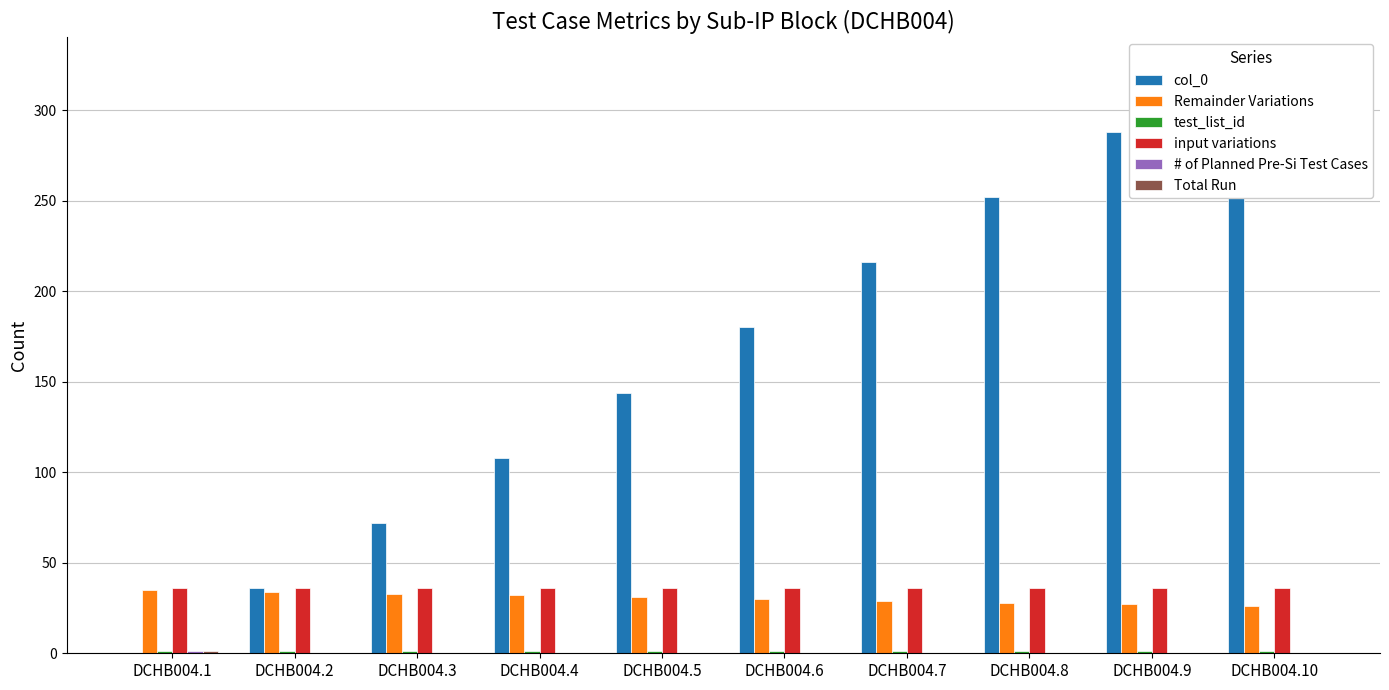

Are the bars horizontal?

No